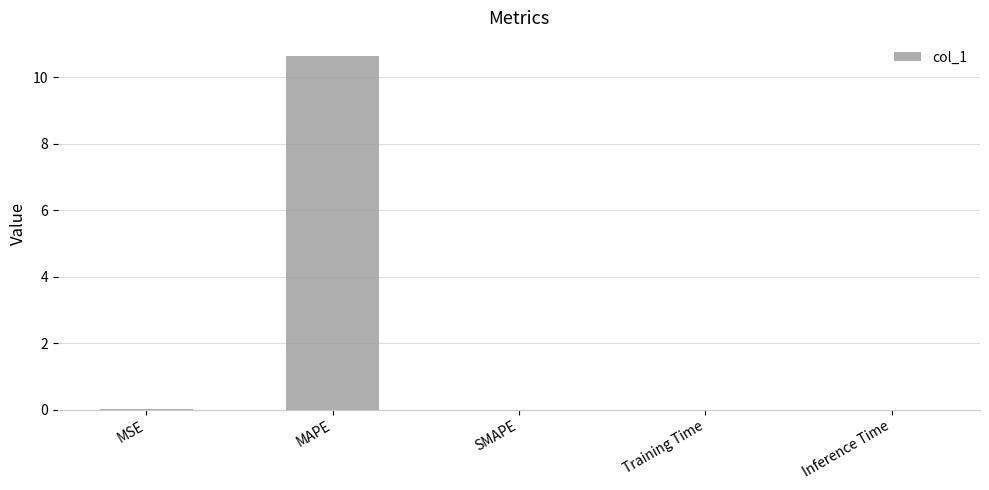

What is the greatest value displayed?

10.7